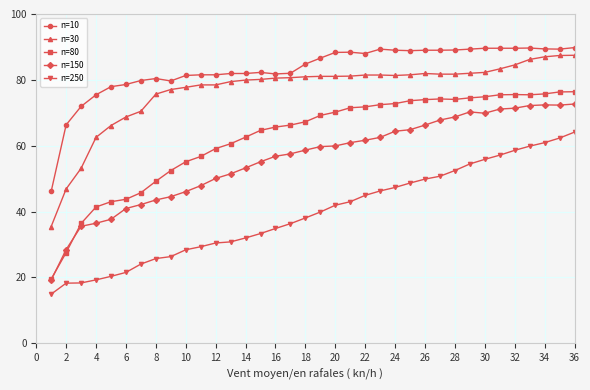

List the series in order of their peak value, highest first.

n=10, n=30, n=80, n=150, n=250